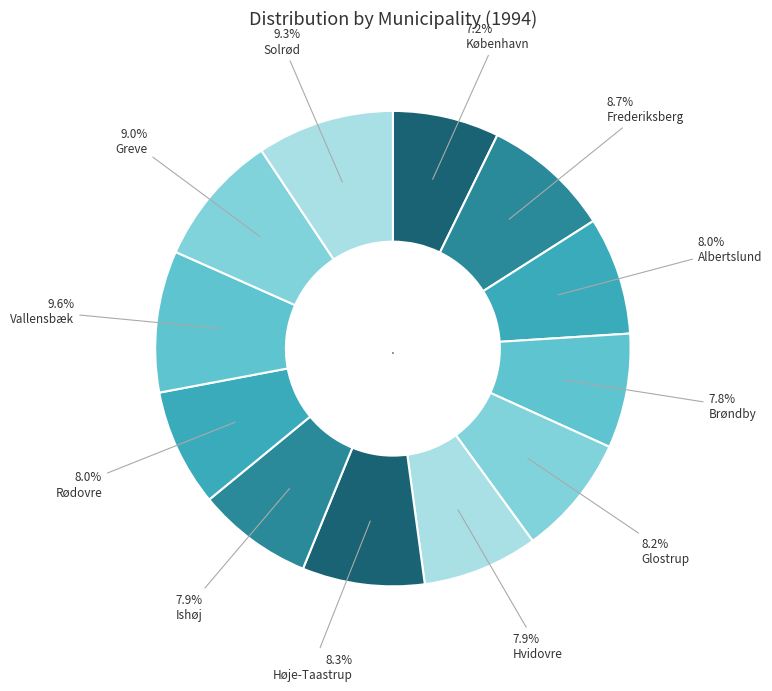

What percentage is the Hvidovre slice, to the nearest percent?

8%